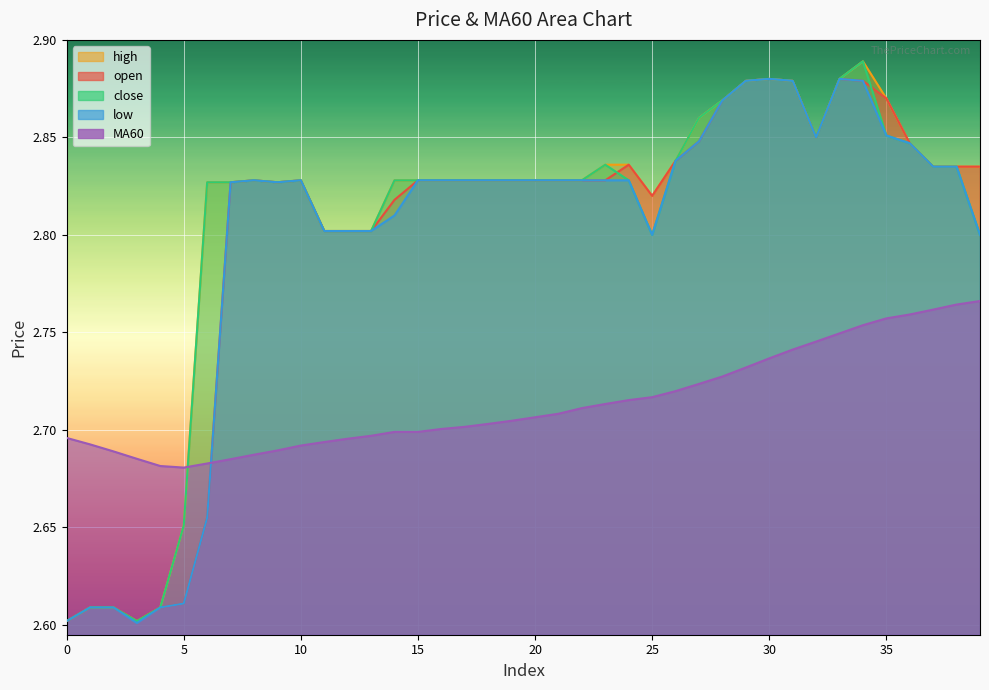

Reading left to right, extract all data points from this chart.

open: 2.6	2.6	2.6	2.6	2.6	2.6	2.7	2.8	2.8	2.8	2.8	2.8	2.8	2.8	2.8	2.8	2.8	2.8	2.8	2.8	2.8	2.8	2.8	2.8	2.8	2.8	2.8	2.8	2.9	2.9	2.9	2.9	2.9	2.9	2.9	2.9	2.8	2.8	2.8	2.8
close: 2.6	2.6	2.6	2.6	2.6	2.7	2.8	2.8	2.8	2.8	2.8	2.8	2.8	2.8	2.8	2.8	2.8	2.8	2.8	2.8	2.8	2.8	2.8	2.8	2.8	2.8	2.8	2.9	2.9	2.9	2.9	2.9	2.9	2.9	2.9	2.9	2.8	2.8	2.8	2.8
high: 2.6	2.6	2.6	2.6	2.6	2.7	2.8	2.8	2.8	2.8	2.8	2.8	2.8	2.8	2.8	2.8	2.8	2.8	2.8	2.8	2.8	2.8	2.8	2.8	2.8	2.8	2.8	2.9	2.9	2.9	2.9	2.9	2.9	2.9	2.9	2.9	2.8	2.8	2.8	2.8
low: 2.6	2.6	2.6	2.6	2.6	2.6	2.7	2.8	2.8	2.8	2.8	2.8	2.8	2.8	2.8	2.8	2.8	2.8	2.8	2.8	2.8	2.8	2.8	2.8	2.8	2.8	2.8	2.8	2.9	2.9	2.9	2.9	2.9	2.9	2.9	2.9	2.8	2.8	2.8	2.8
MA60: 2.7	2.7	2.7	2.7	2.7	2.7	2.7	2.7	2.7	2.7	2.7	2.7	2.7	2.7	2.7	2.7	2.7	2.7	2.7	2.7	2.7	2.7	2.7	2.7	2.7	2.7	2.7	2.7	2.7	2.7	2.7	2.7	2.7	2.7	2.8	2.8	2.8	2.8	2.8	2.8